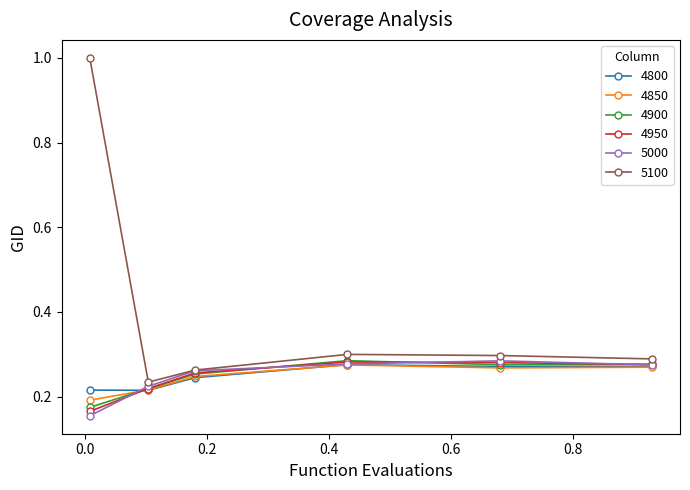

Which series has the widest spread of values?

5100